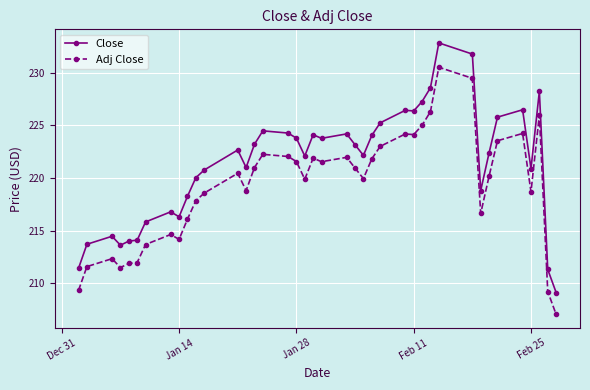

True or false: Close and Adj Close intersect in this chart.

False